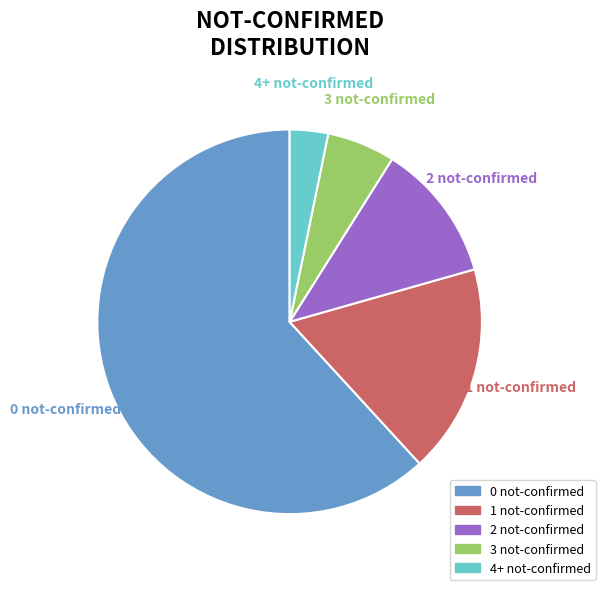

Is it true that 0 not-confirmed is 1% of the pie?

False